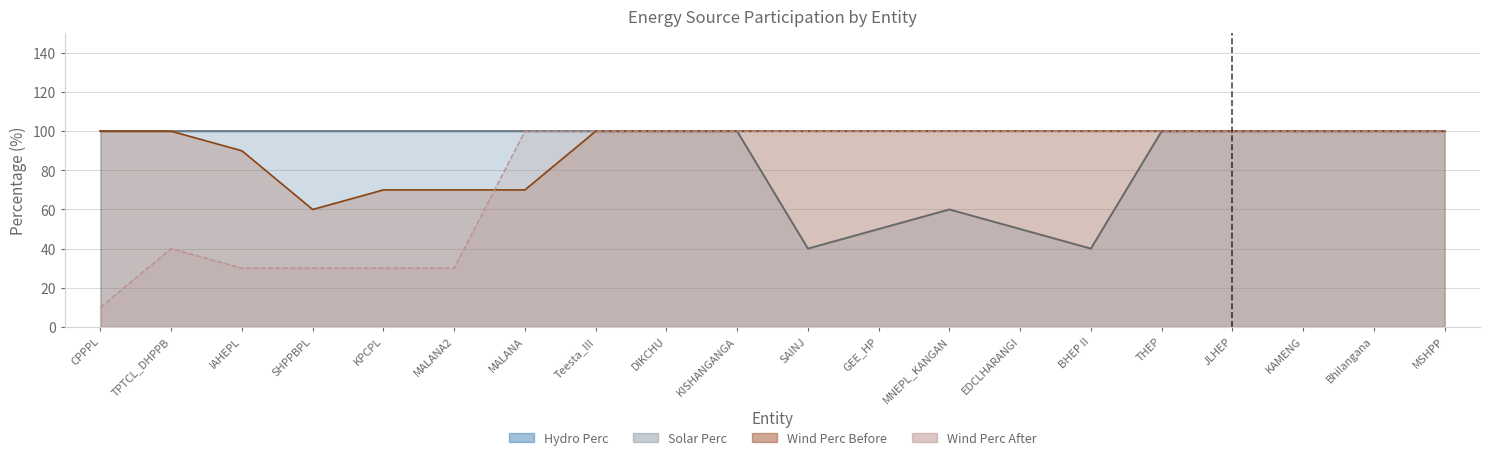

At which label is Hydro Perc closest to 70?

MNEPL_KANGAN